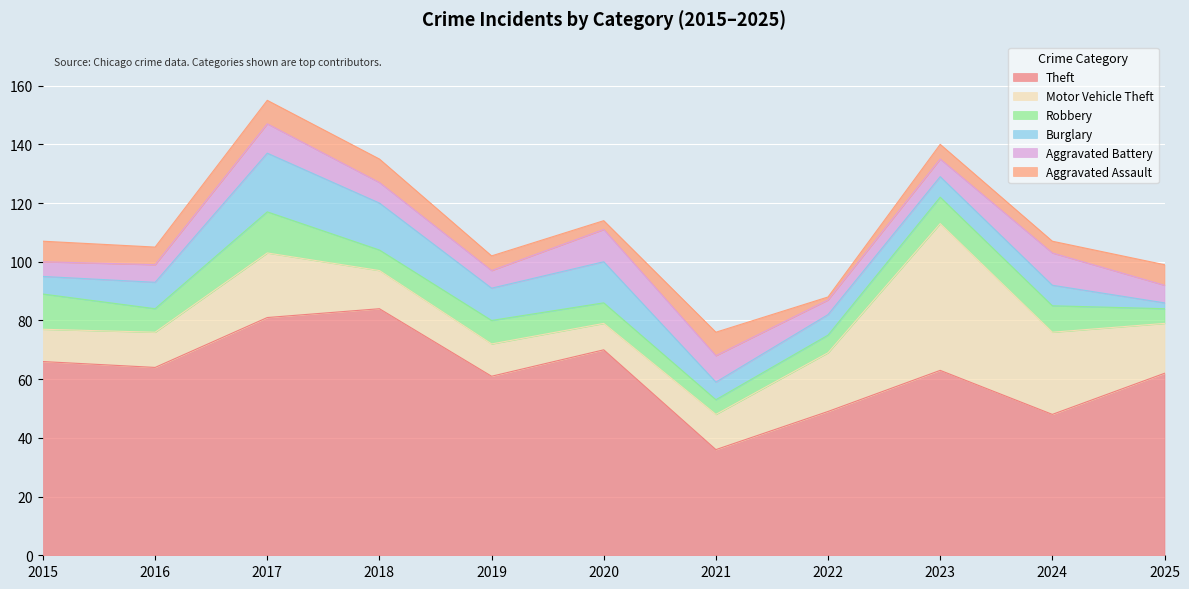

Reading right to left, list all the values displayed in this chart.

Theft: 62	48	63	49	36	70	61	84	81	64	66
Motor Vehicle Theft: 17	28	50	20	12	9	11	13	22	12	11
Robbery: 5	9	9	6	5	7	8	7	14	8	12
Burglary: 2	7	7	7	6	14	11	16	20	9	6
Aggravated Battery: 6	11	6	5	9	11	6	7	10	6	5
Aggravated Assault: 7	4	5	1	8	3	5	8	8	6	7